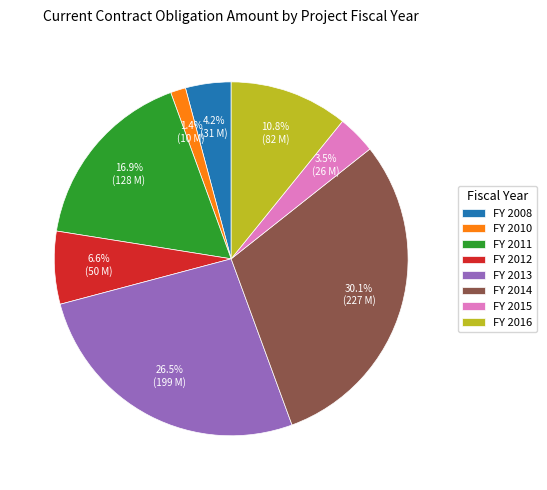

Rank the categories by value from lowest to highest.

FY 2010, FY 2015, FY 2008, FY 2012, FY 2016, FY 2011, FY 2013, FY 2014